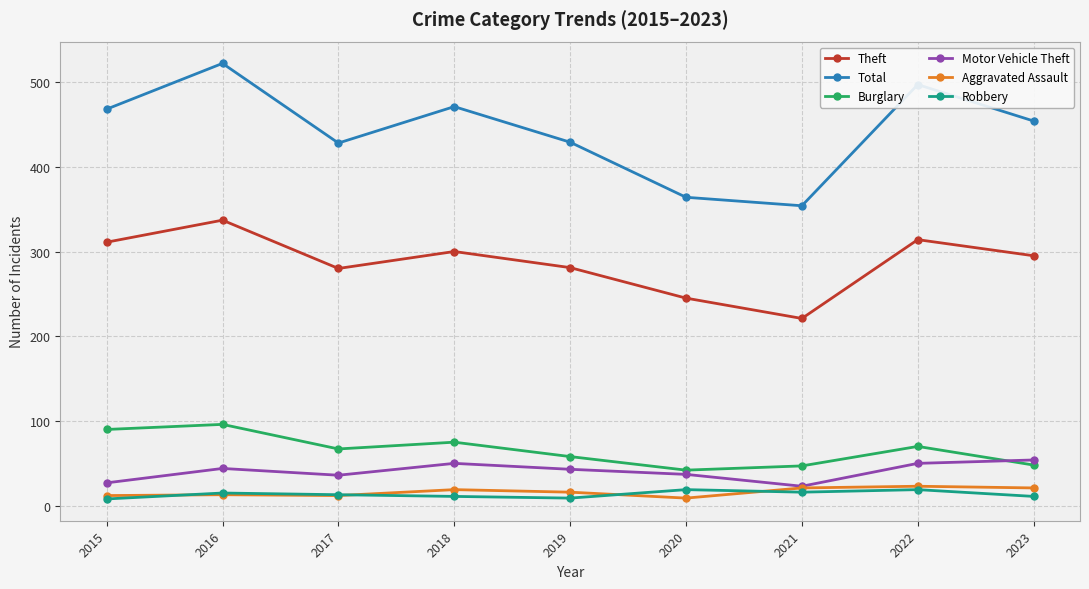

Is it true that Burglary equals 23 at 2018?

False